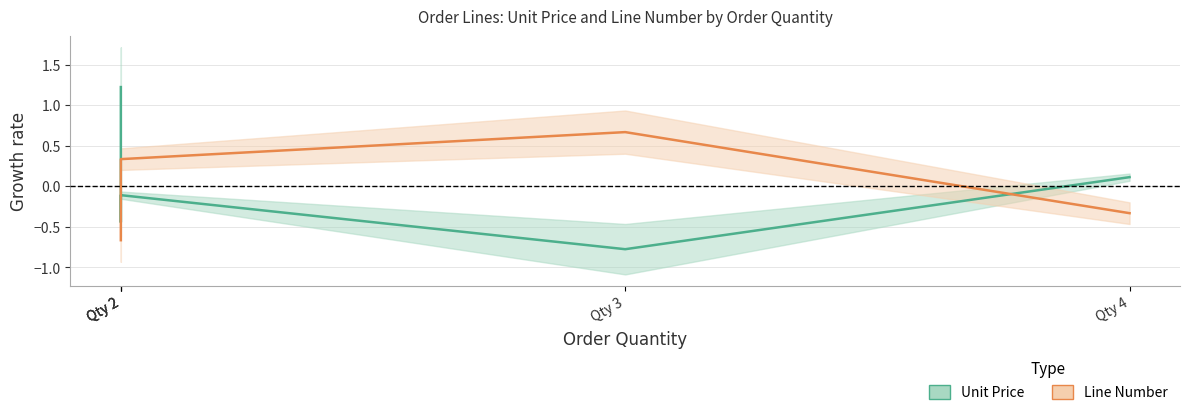

Which has a higher value, Qty 2 or Qty 2?

Qty 2